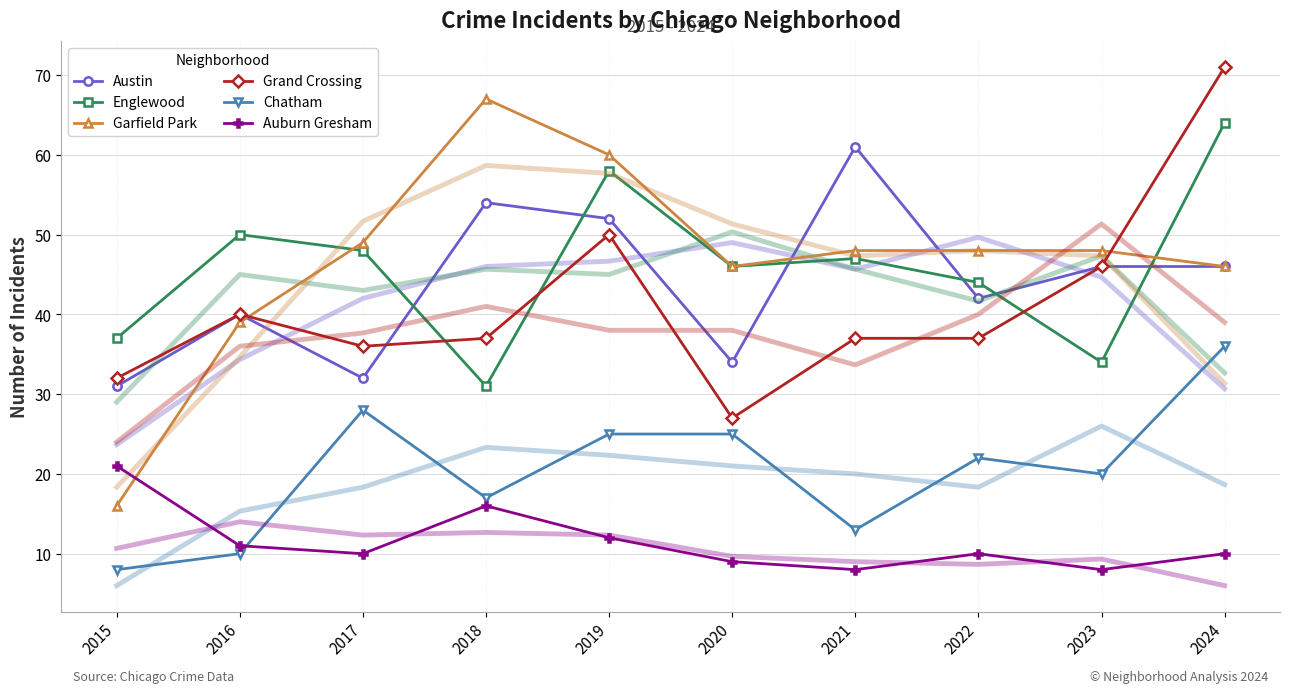

Between 2016 and 2017, which series saw the biggest shift?

Chatham